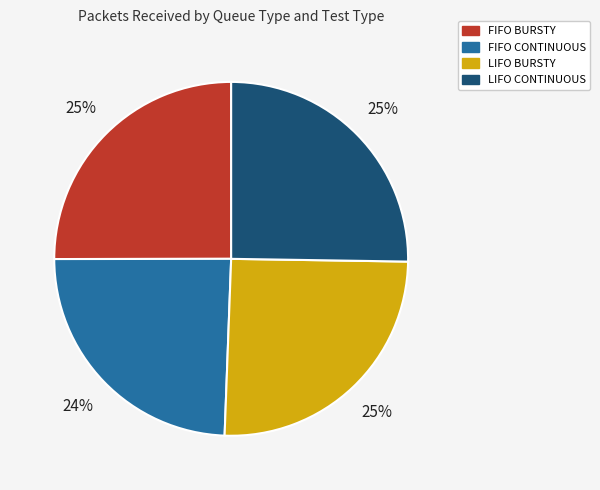

What is the smallest slice in the pie chart?

FIFO CONTINUOUS